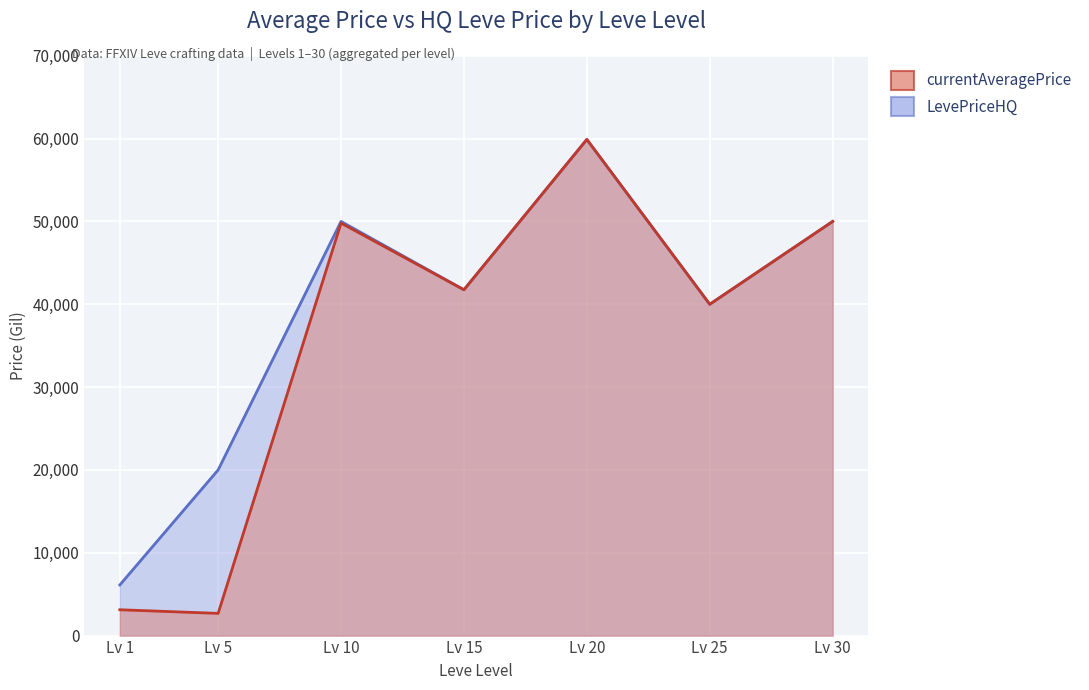

At which label does LevePriceHQ reach its minimum?

Lv 1